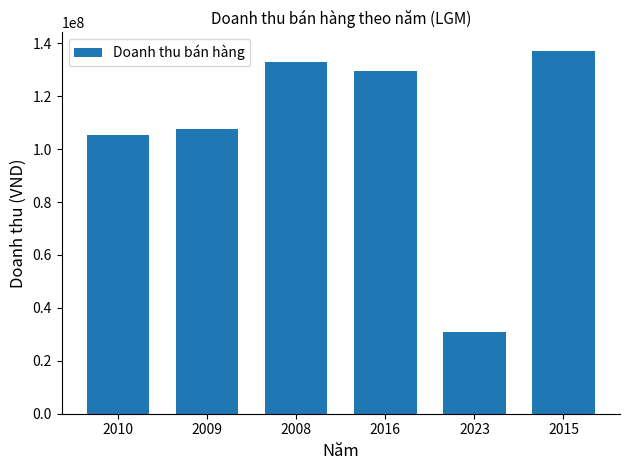

What is the label of the 1st bar from the left?

2010